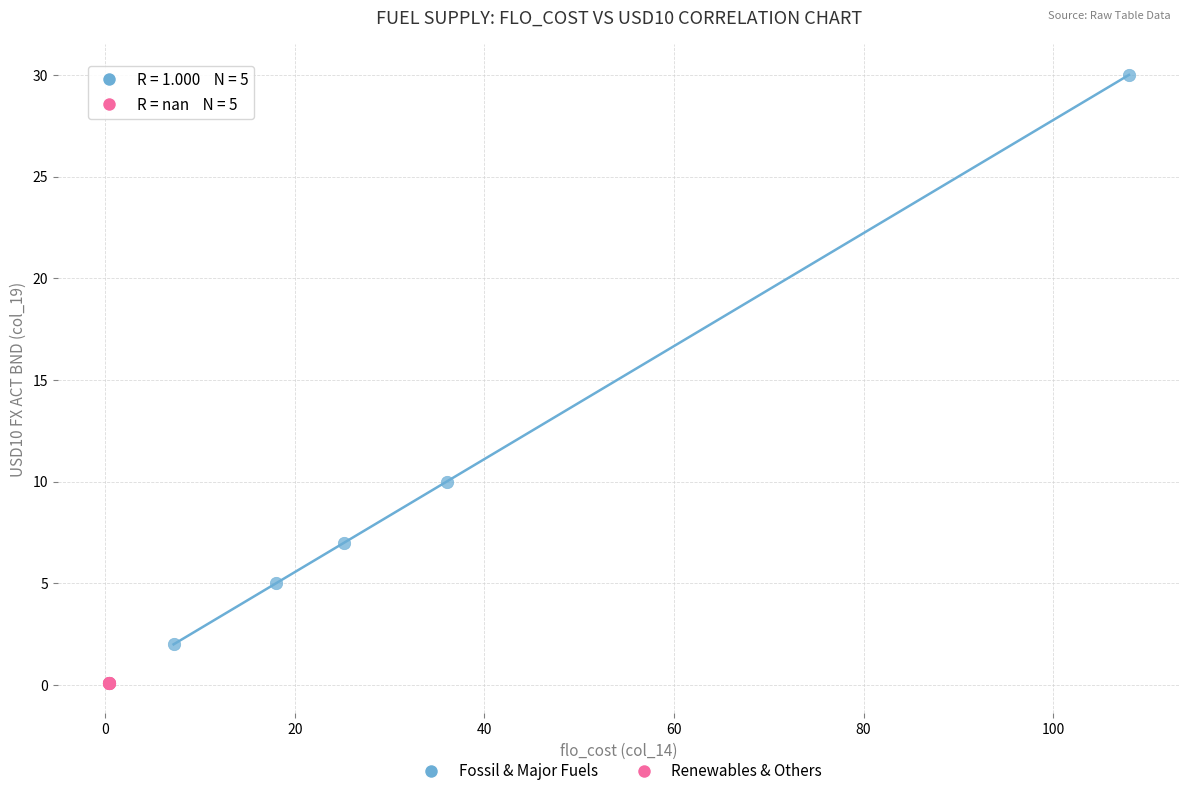

Which series contains the lowest Y value?

Renewables & Others